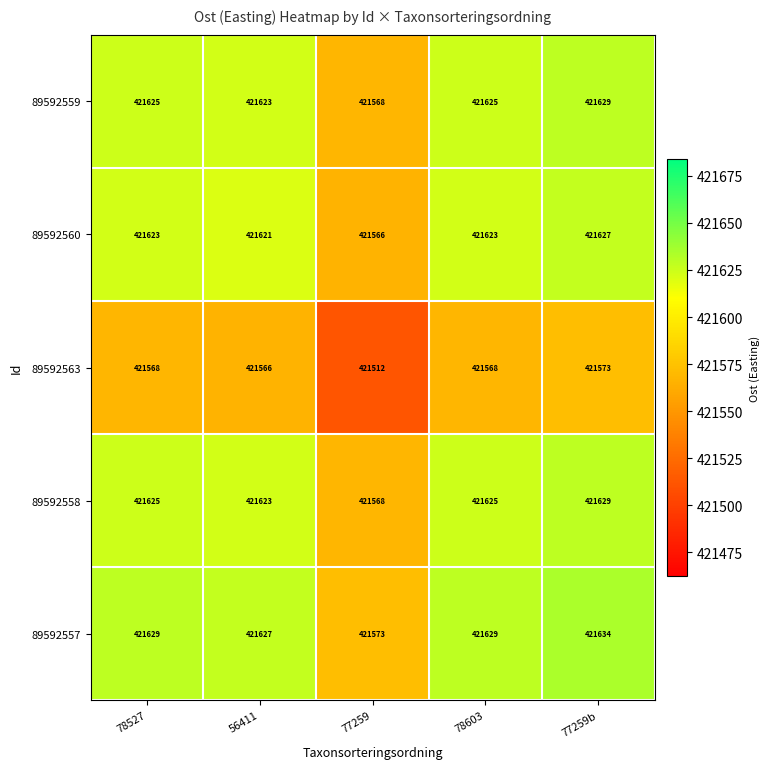

True or false: 89592557 has a value of 421573 at 77259.

True